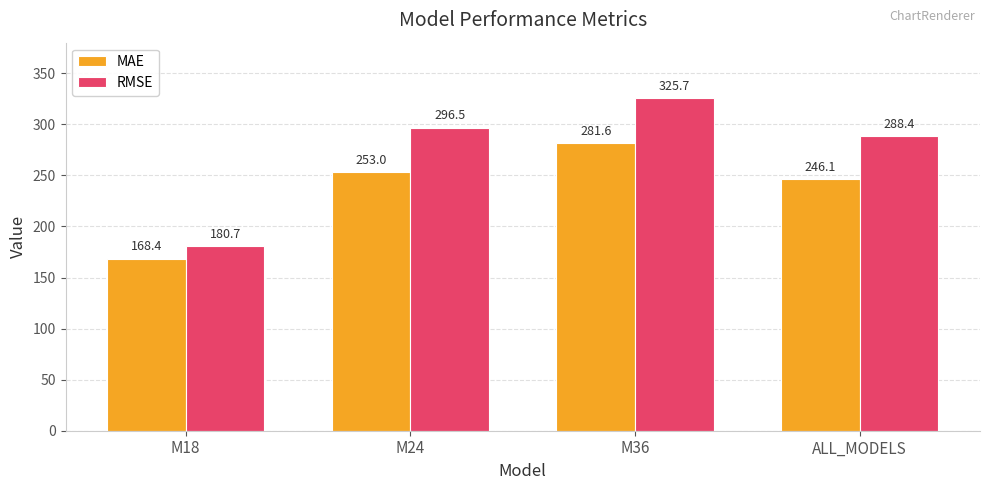

How many bars are there in each group?

2